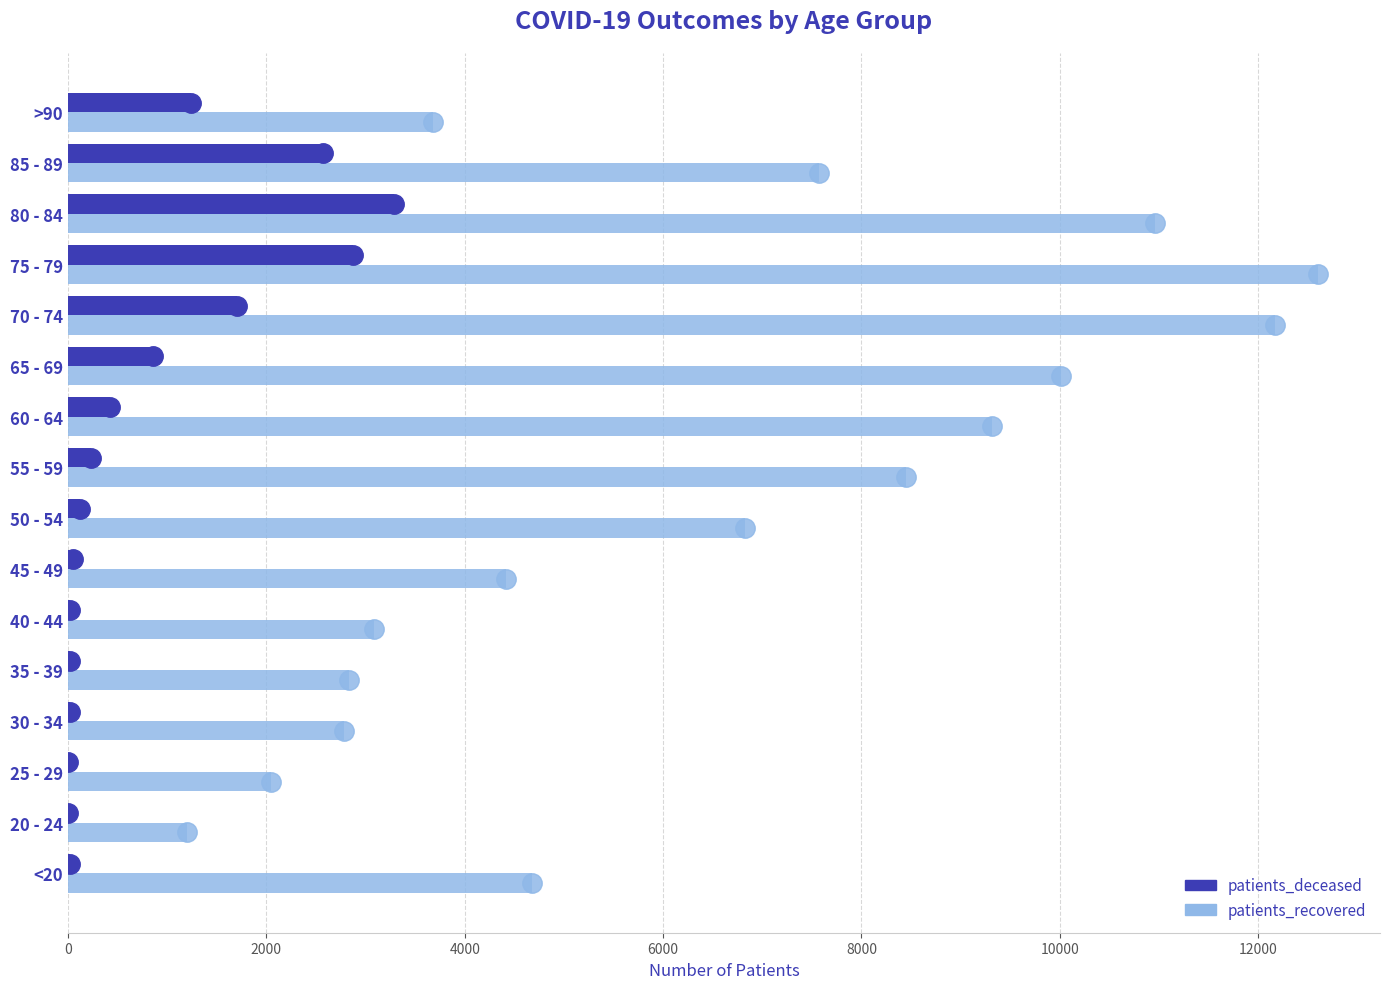

Which label corresponds to the largest value in the chart?

75 - 79